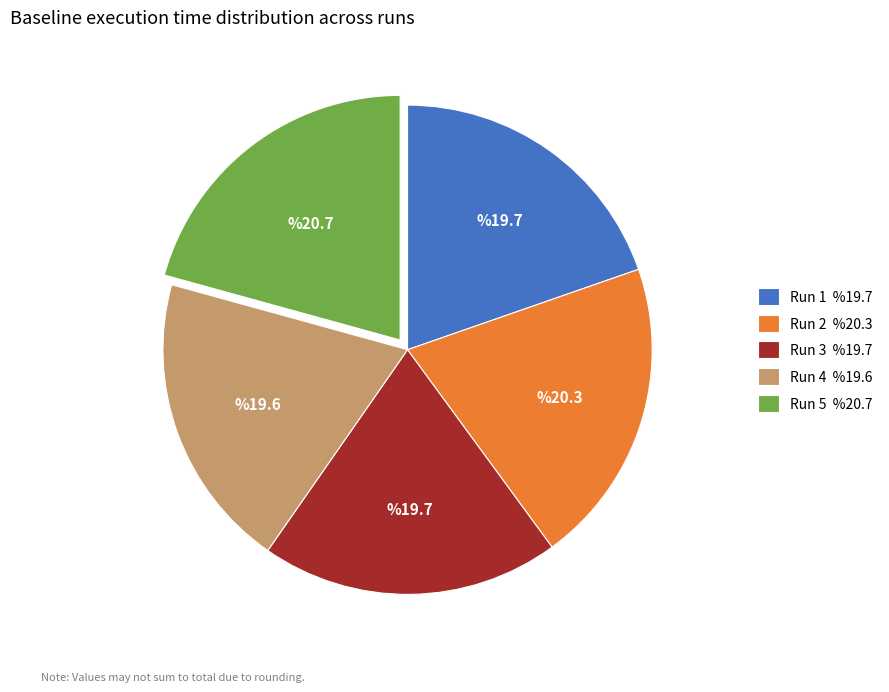

The Run 5 slice represents 13% of the pie. True or false?

False